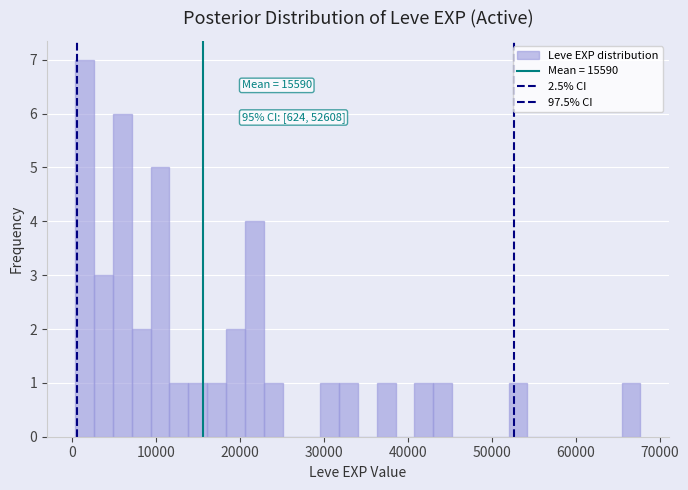

Around what value on the x-axis is the tallest bar? Give the approximate position of its centre, as read against the axis.

1000